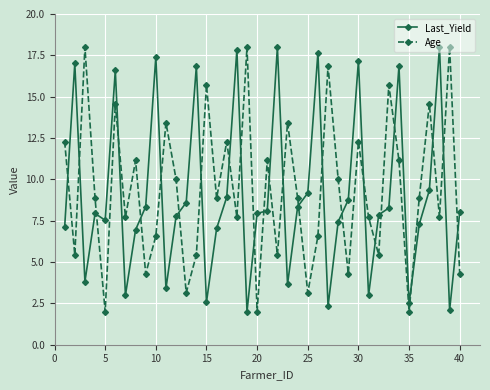

Is this an area chart (filled region under the line)?

No